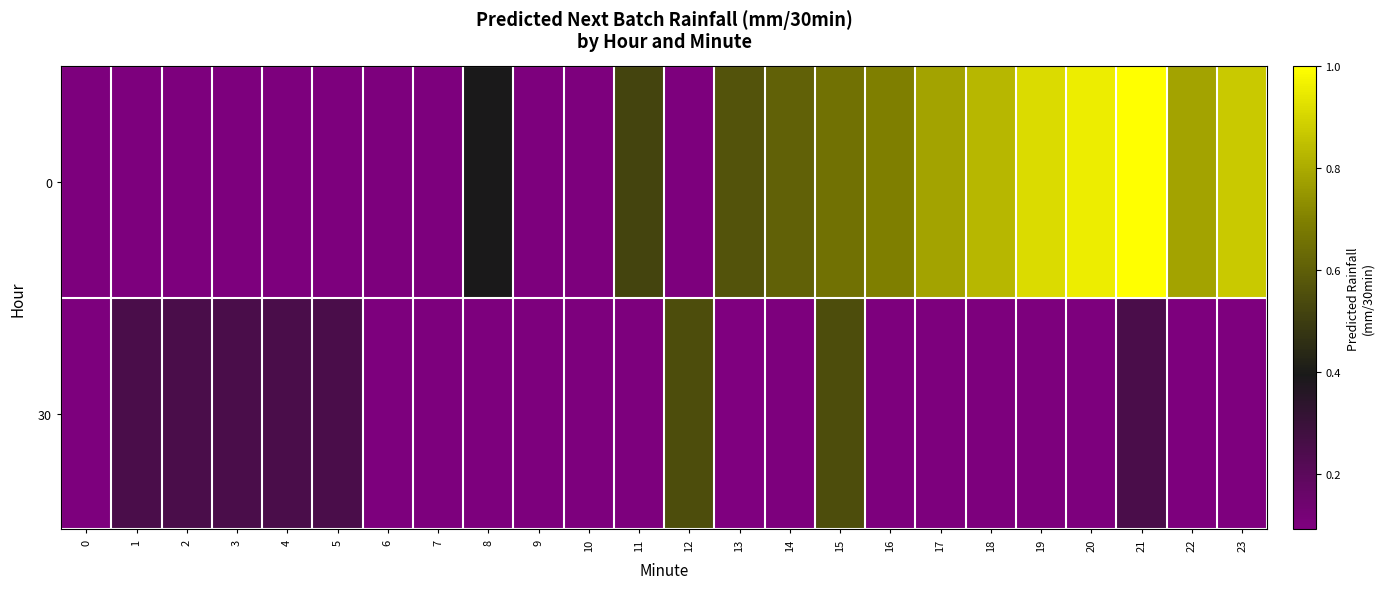

List the series in order of their peak value, highest first.

0, 30